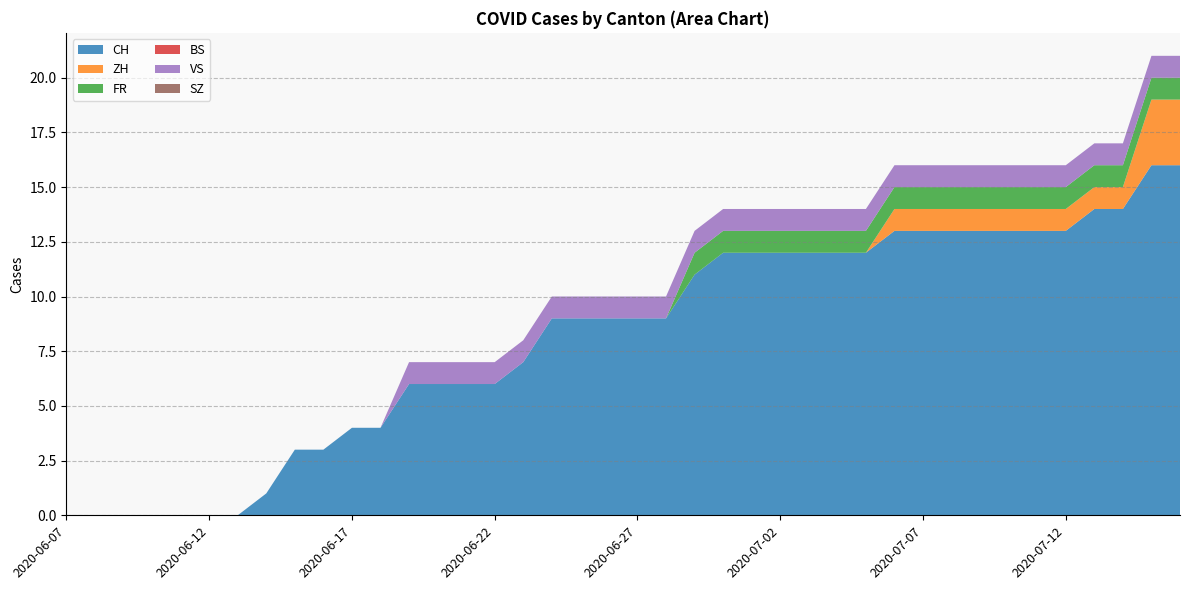

Reading left to right, what are all the values shown in this chart?

CH: 2020-06-07=0	2020-06-08=0	2020-06-09=0	2020-06-10=0	2020-06-11=0	2020-06-12=0	2020-06-13=0	2020-06-14=1	2020-06-15=3	2020-06-16=3	2020-06-17=4	2020-06-18=4	2020-06-19=6	2020-06-20=6	2020-06-21=6	2020-06-22=6	2020-06-23=7	2020-06-24=9	2020-06-25=9	2020-06-26=9	2020-06-27=9	2020-06-28=9	2020-06-29=11	2020-06-30=12	2020-07-01=12	2020-07-02=12	2020-07-03=12	2020-07-04=12	2020-07-05=12	2020-07-06=13	2020-07-07=13	2020-07-08=13	2020-07-09=13	2020-07-10=13	2020-07-11=13	2020-07-12=13	2020-07-13=14	2020-07-14=14	2020-07-15=16	2020-07-16=16
ZH: 2020-06-07=0	2020-06-08=0	2020-06-09=0	2020-06-10=0	2020-06-11=0	2020-06-12=0	2020-06-13=0	2020-06-14=0	2020-06-15=0	2020-06-16=0	2020-06-17=0	2020-06-18=0	2020-06-19=0	2020-06-20=0	2020-06-21=0	2020-06-22=0	2020-06-23=0	2020-06-24=0	2020-06-25=0	2020-06-26=0	2020-06-27=0	2020-06-28=0	2020-06-29=0	2020-06-30=0	2020-07-01=0	2020-07-02=0	2020-07-03=0	2020-07-04=0	2020-07-05=0	2020-07-06=1	2020-07-07=1	2020-07-08=1	2020-07-09=1	2020-07-10=1	2020-07-11=1	2020-07-12=1	2020-07-13=1	2020-07-14=1	2020-07-15=3	2020-07-16=3
FR: 2020-06-07=0	2020-06-08=0	2020-06-09=0	2020-06-10=0	2020-06-11=0	2020-06-12=0	2020-06-13=0	2020-06-14=0	2020-06-15=0	2020-06-16=0	2020-06-17=0	2020-06-18=0	2020-06-19=0	2020-06-20=0	2020-06-21=0	2020-06-22=0	2020-06-23=0	2020-06-24=0	2020-06-25=0	2020-06-26=0	2020-06-27=0	2020-06-28=0	2020-06-29=1	2020-06-30=1	2020-07-01=1	2020-07-02=1	2020-07-03=1	2020-07-04=1	2020-07-05=1	2020-07-06=1	2020-07-07=1	2020-07-08=1	2020-07-09=1	2020-07-10=1	2020-07-11=1	2020-07-12=1	2020-07-13=1	2020-07-14=1	2020-07-15=1	2020-07-16=1
BS: 2020-06-07=0	2020-06-08=0	2020-06-09=0	2020-06-10=0	2020-06-11=0	2020-06-12=0	2020-06-13=0	2020-06-14=0	2020-06-15=0	2020-06-16=0	2020-06-17=0	2020-06-18=0	2020-06-19=0	2020-06-20=0	2020-06-21=0	2020-06-22=0	2020-06-23=0	2020-06-24=0	2020-06-25=0	2020-06-26=0	2020-06-27=0	2020-06-28=0	2020-06-29=0	2020-06-30=0	2020-07-01=0	2020-07-02=0	2020-07-03=0	2020-07-04=0	2020-07-05=0	2020-07-06=0	2020-07-07=0	2020-07-08=0	2020-07-09=0	2020-07-10=0	2020-07-11=0	2020-07-12=0	2020-07-13=0	2020-07-14=0	2020-07-15=0	2020-07-16=0
VS: 2020-06-07=0	2020-06-08=0	2020-06-09=0	2020-06-10=0	2020-06-11=0	2020-06-12=0	2020-06-13=0	2020-06-14=0	2020-06-15=0	2020-06-16=0	2020-06-17=0	2020-06-18=0	2020-06-19=1	2020-06-20=1	2020-06-21=1	2020-06-22=1	2020-06-23=1	2020-06-24=1	2020-06-25=1	2020-06-26=1	2020-06-27=1	2020-06-28=1	2020-06-29=1	2020-06-30=1	2020-07-01=1	2020-07-02=1	2020-07-03=1	2020-07-04=1	2020-07-05=1	2020-07-06=1	2020-07-07=1	2020-07-08=1	2020-07-09=1	2020-07-10=1	2020-07-11=1	2020-07-12=1	2020-07-13=1	2020-07-14=1	2020-07-15=1	2020-07-16=1
SZ: 2020-06-07=0	2020-06-08=0	2020-06-09=0	2020-06-10=0	2020-06-11=0	2020-06-12=0	2020-06-13=0	2020-06-14=0	2020-06-15=0	2020-06-16=0	2020-06-17=0	2020-06-18=0	2020-06-19=0	2020-06-20=0	2020-06-21=0	2020-06-22=0	2020-06-23=0	2020-06-24=0	2020-06-25=0	2020-06-26=0	2020-06-27=0	2020-06-28=0	2020-06-29=0	2020-06-30=0	2020-07-01=0	2020-07-02=0	2020-07-03=0	2020-07-04=0	2020-07-05=0	2020-07-06=0	2020-07-07=0	2020-07-08=0	2020-07-09=0	2020-07-10=0	2020-07-11=0	2020-07-12=0	2020-07-13=0	2020-07-14=0	2020-07-15=0	2020-07-16=0